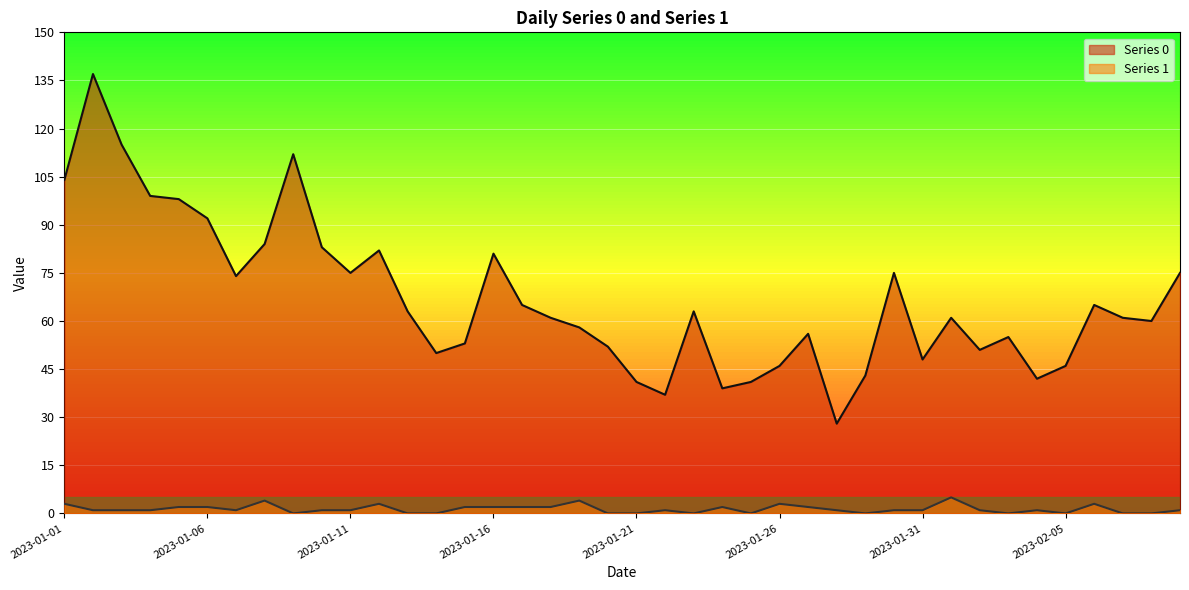

What is the average value of the Series 0 series?

67